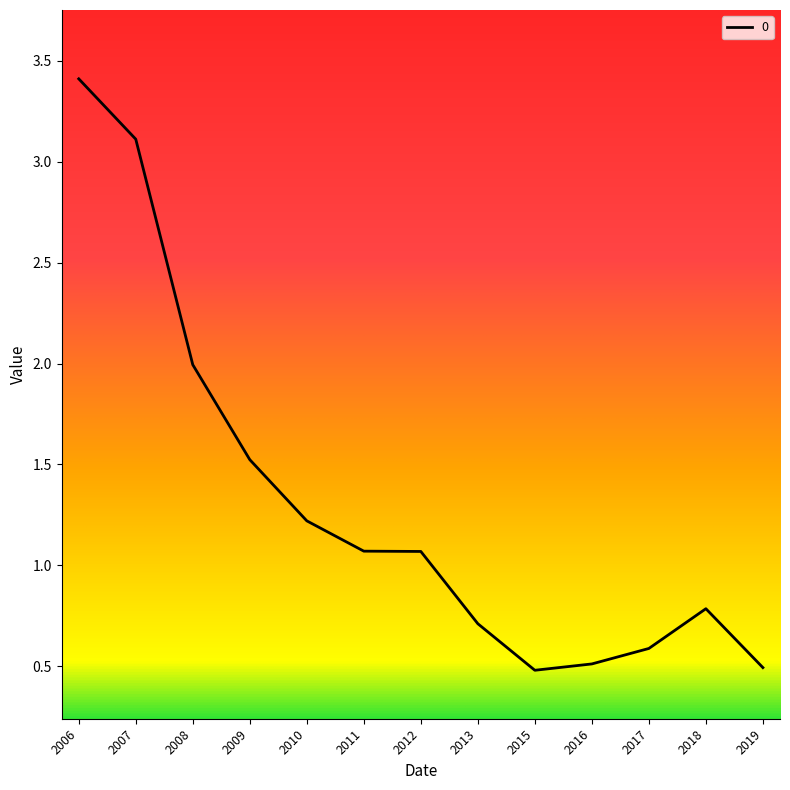

What value does the data have at 2008?

2.0